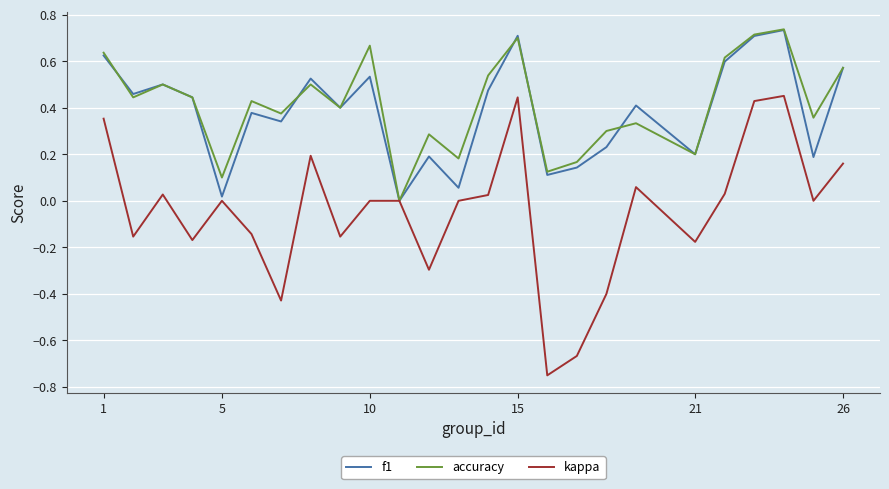

Which series has the largest total across all categories?

accuracy